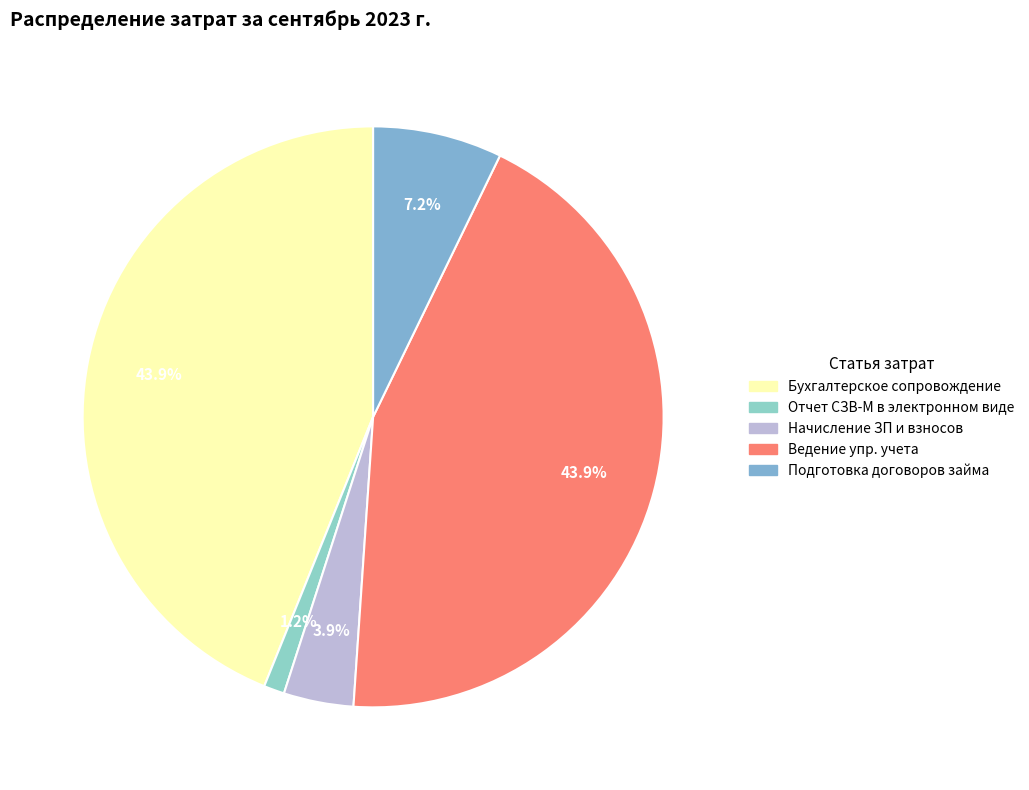

Does Бухгалтерское сопровождение represent more than half of the total?

No